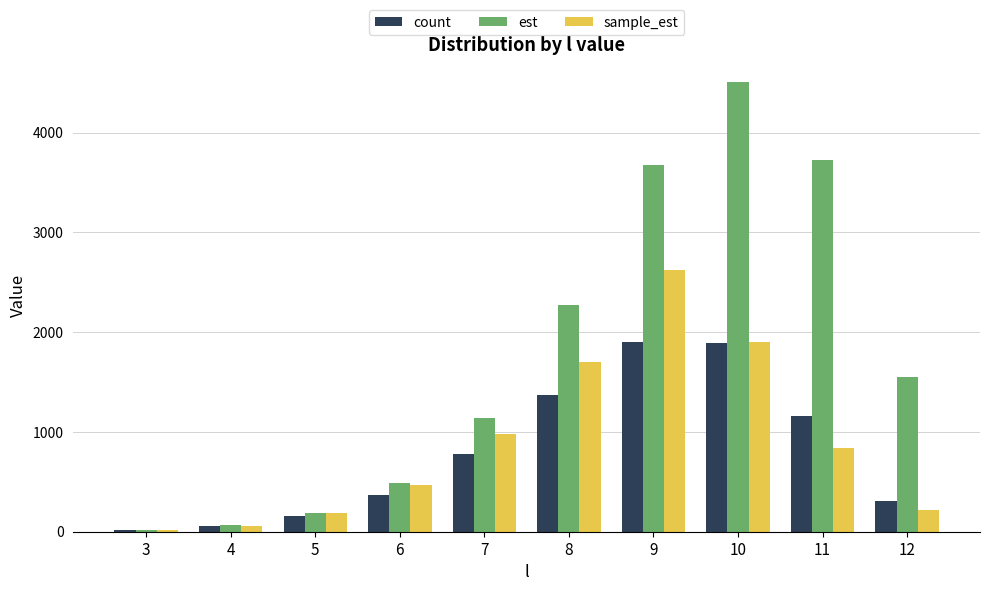

What is the difference between the count values at 8 and 7?

597.0